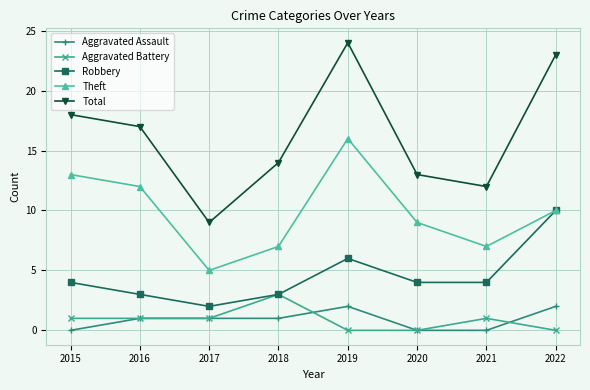

True or false: Total and Aggravated Battery intersect in this chart.

False